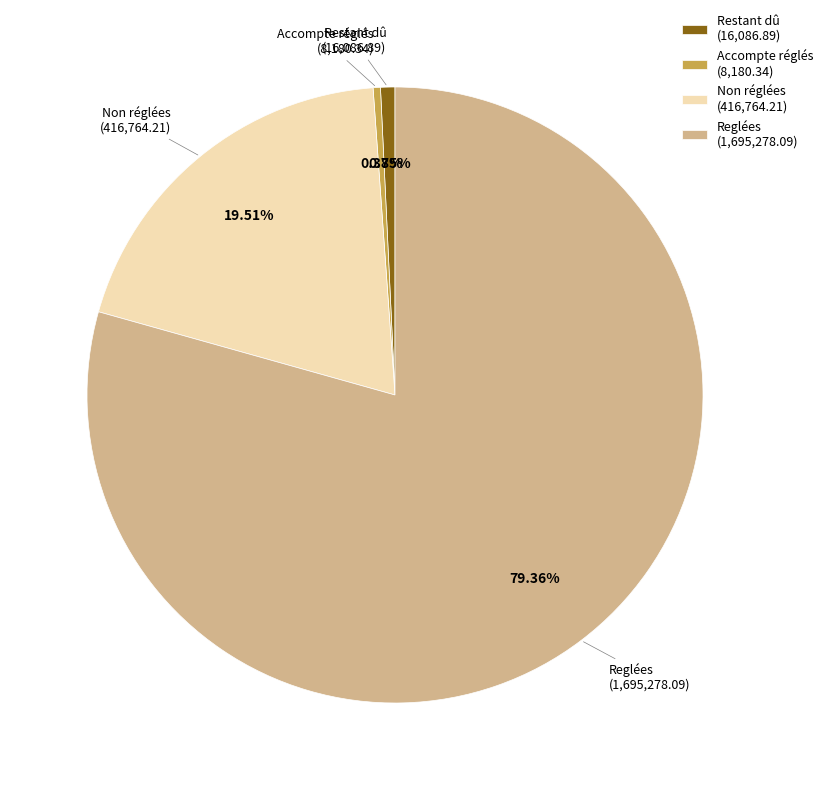

To the nearest percent, what is the average slice percentage?

25%